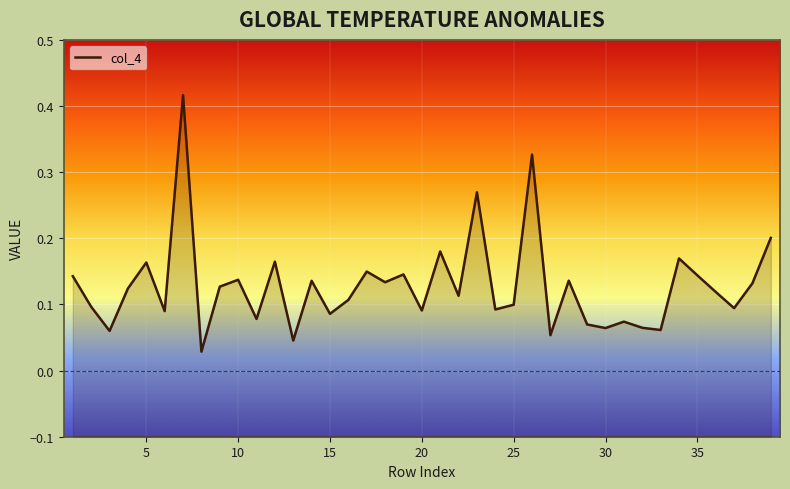

How many points are higher than both their immediate neighbors (excluding endpoints)?

13